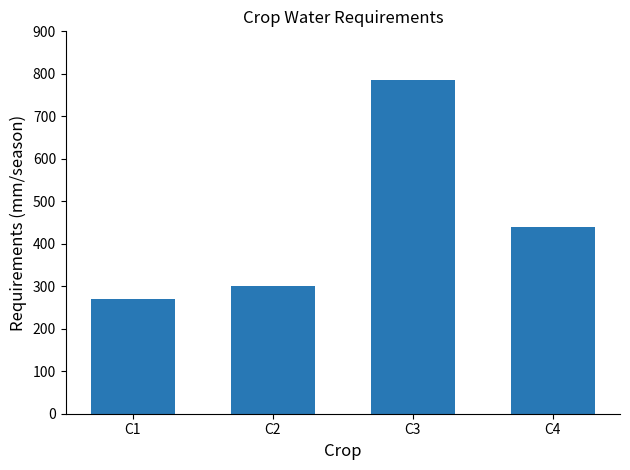

Which label corresponds to the largest value in the chart?

C3